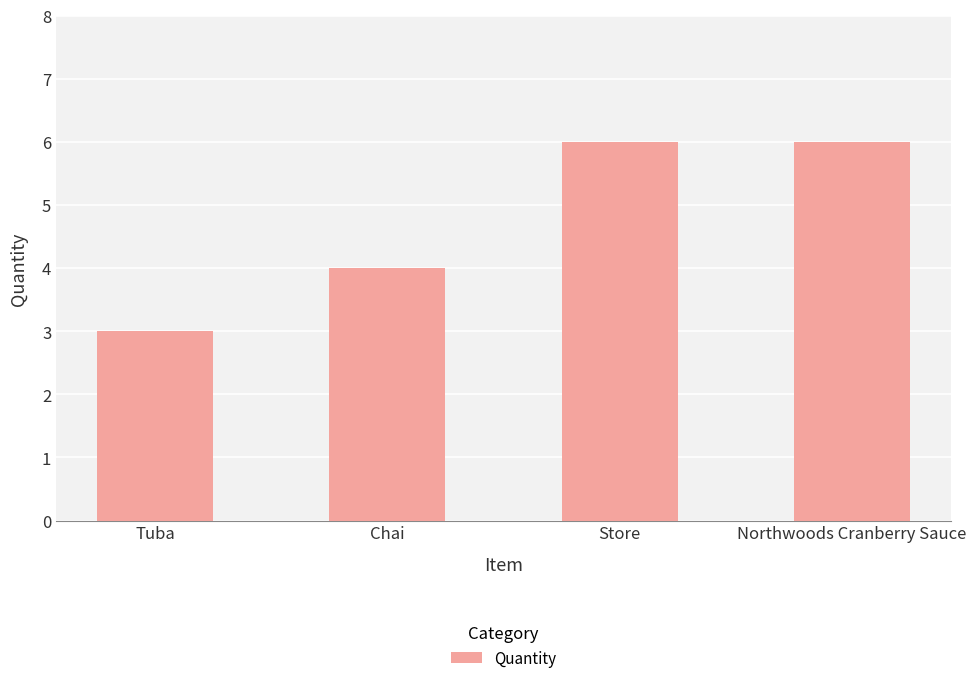

Reading right to left, list all the values displayed in this chart.

Northwoods Cranberry Sauce=6	Store=6	Chai=4	Tuba=3